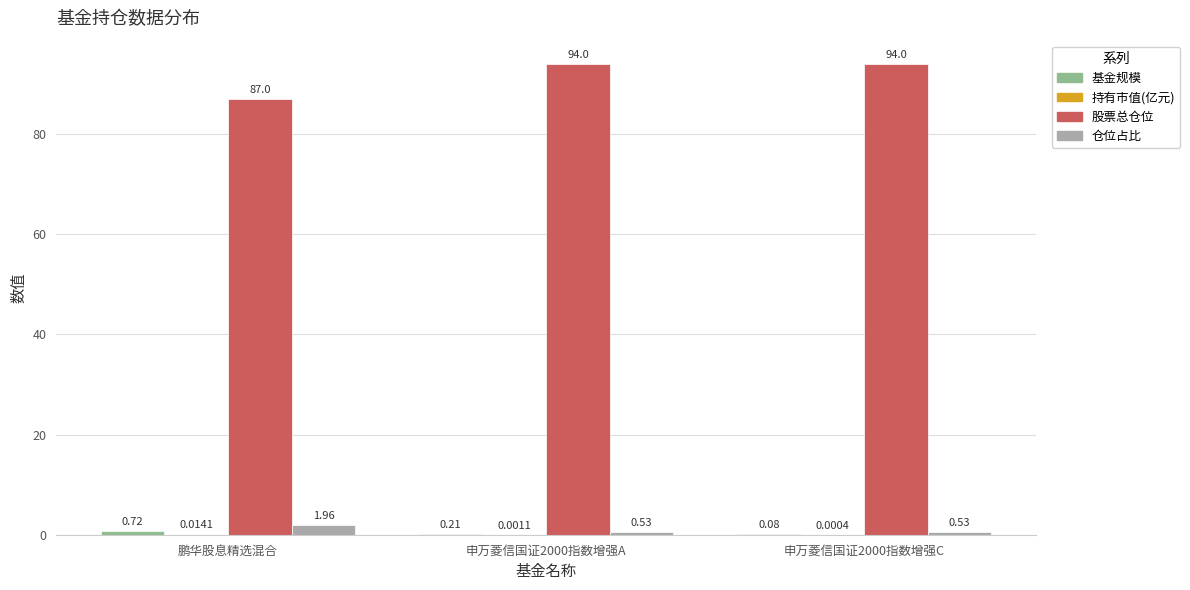

Between 鹏华股息精选混合 and 申万菱信国证2000指数增强C, which series saw the biggest shift?

股票总仓位